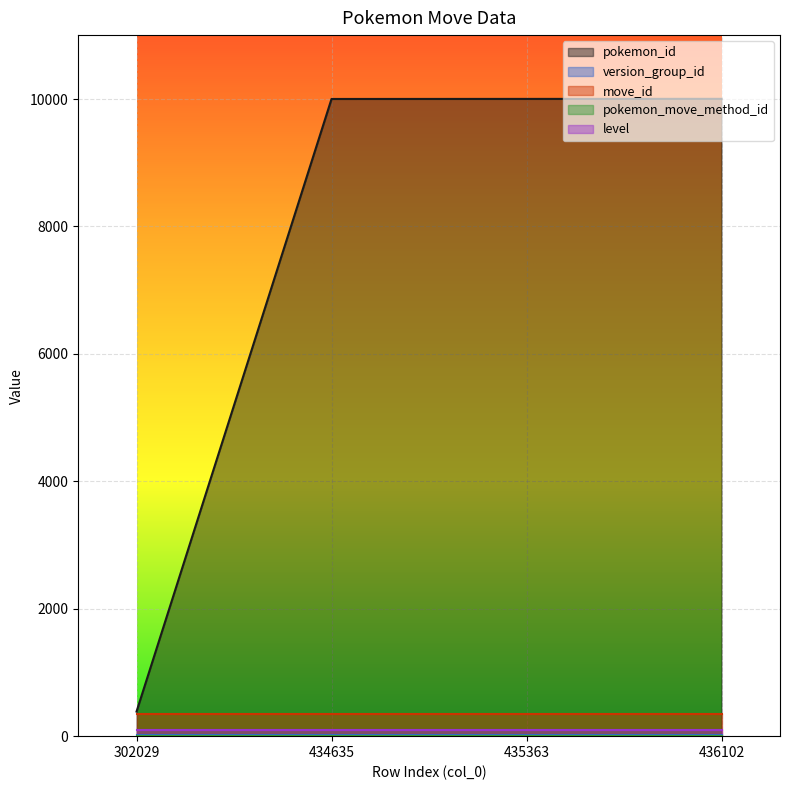

List the series in order of their peak value, lowest first.

pokemon_move_method_id, version_group_id, level, move_id, pokemon_id